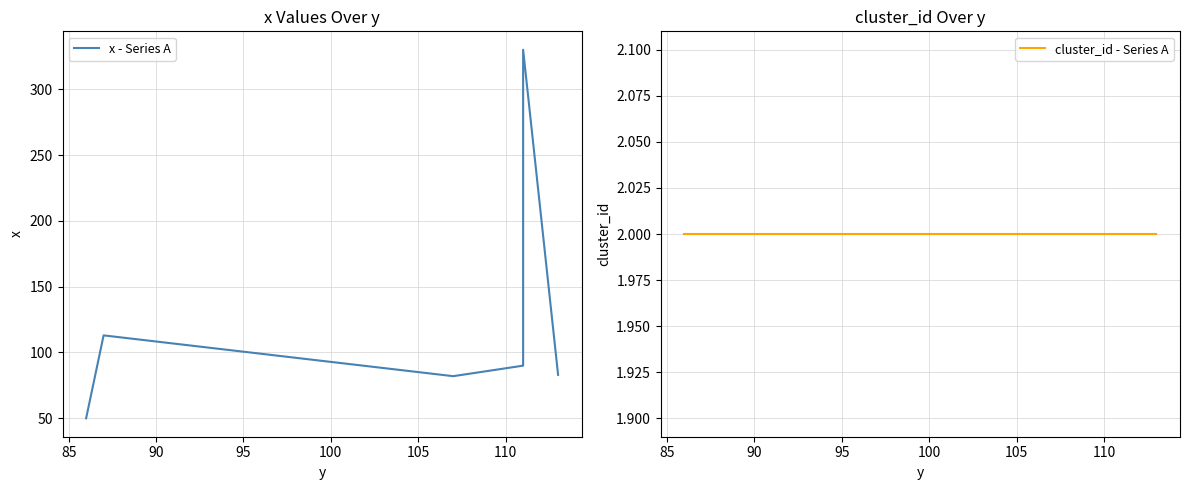

What is the lowest value of the cluster_id - Series A series?

2